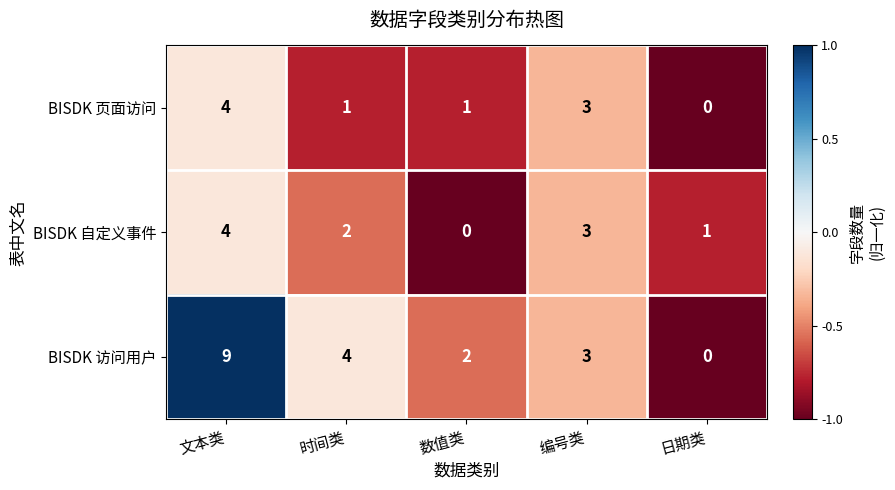

Reading left to right, extract all data points from this chart.

BISDK 页面访问: 文本类=4	时间类=1	数值类=1	编号类=3	日期类=0
BISDK 自定义事件: 文本类=4	时间类=2	数值类=0	编号类=3	日期类=1
BISDK 访问用户: 文本类=9	时间类=4	数值类=2	编号类=3	日期类=0